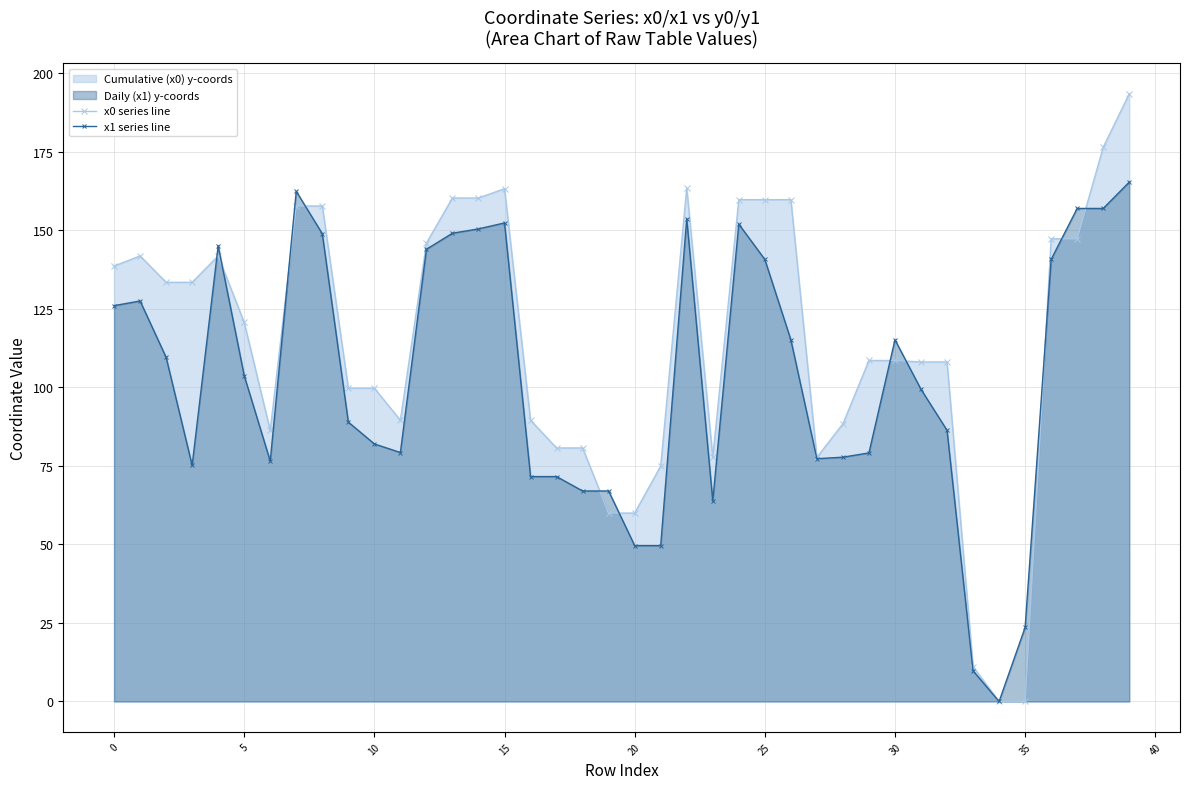

How many values in the x1 series line series exceed 103?

20